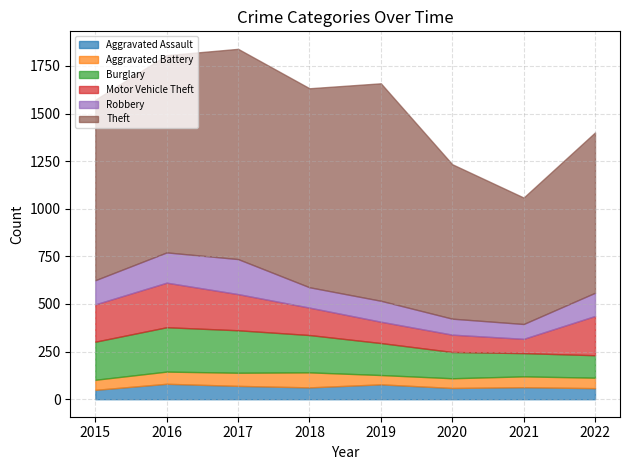

How many lines are shown in the chart?

6